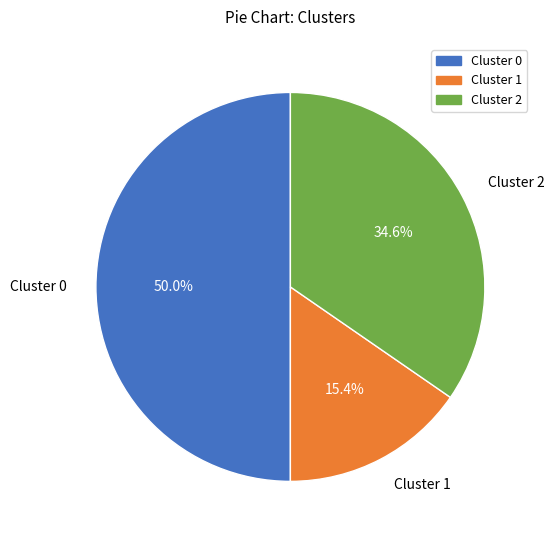

How many slices are in this pie chart?

3